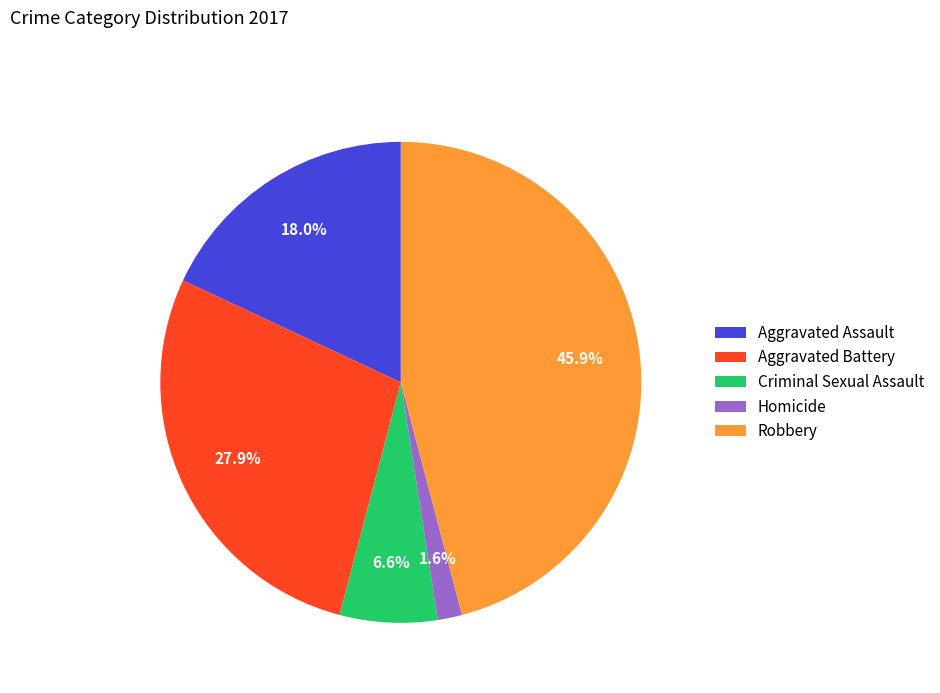

What is the smallest slice in the pie chart?

Homicide